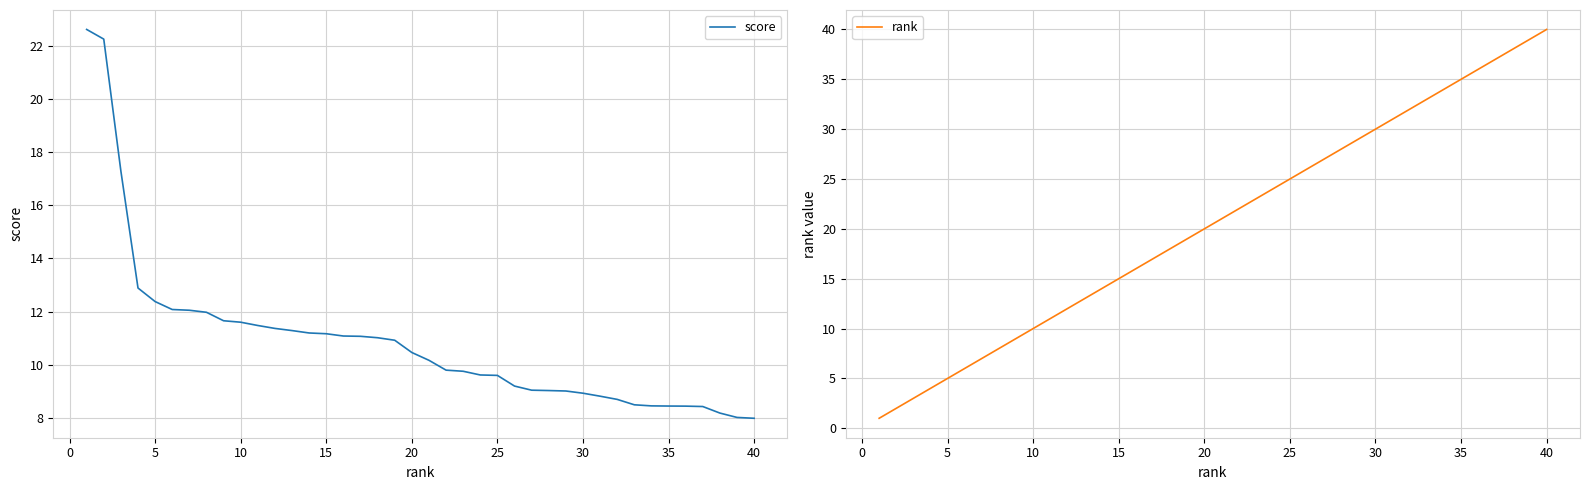

True or false: score has a value of 10.5 at 20.

True